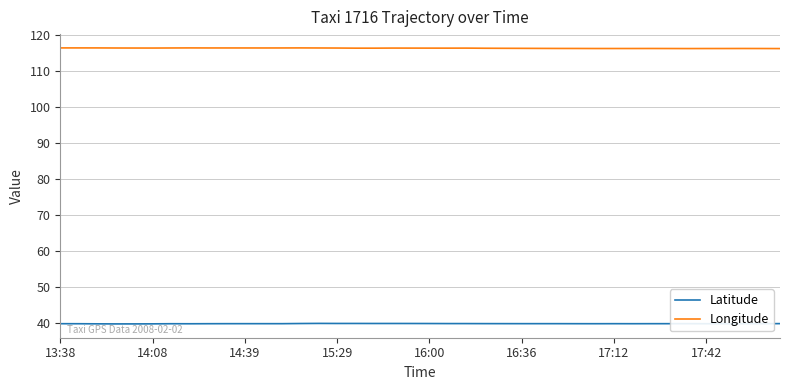

True or false: Longitude and Latitude intersect in this chart.

False